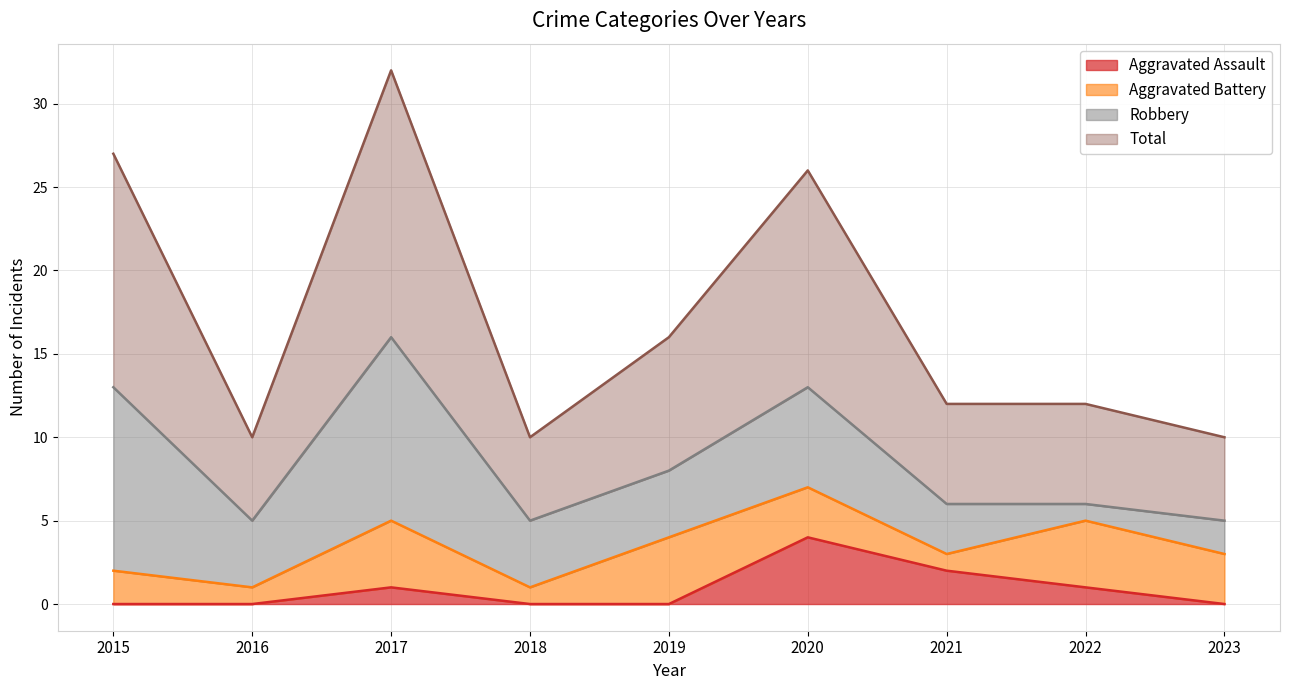

Between 2020 and 2017, which is larger?

2020